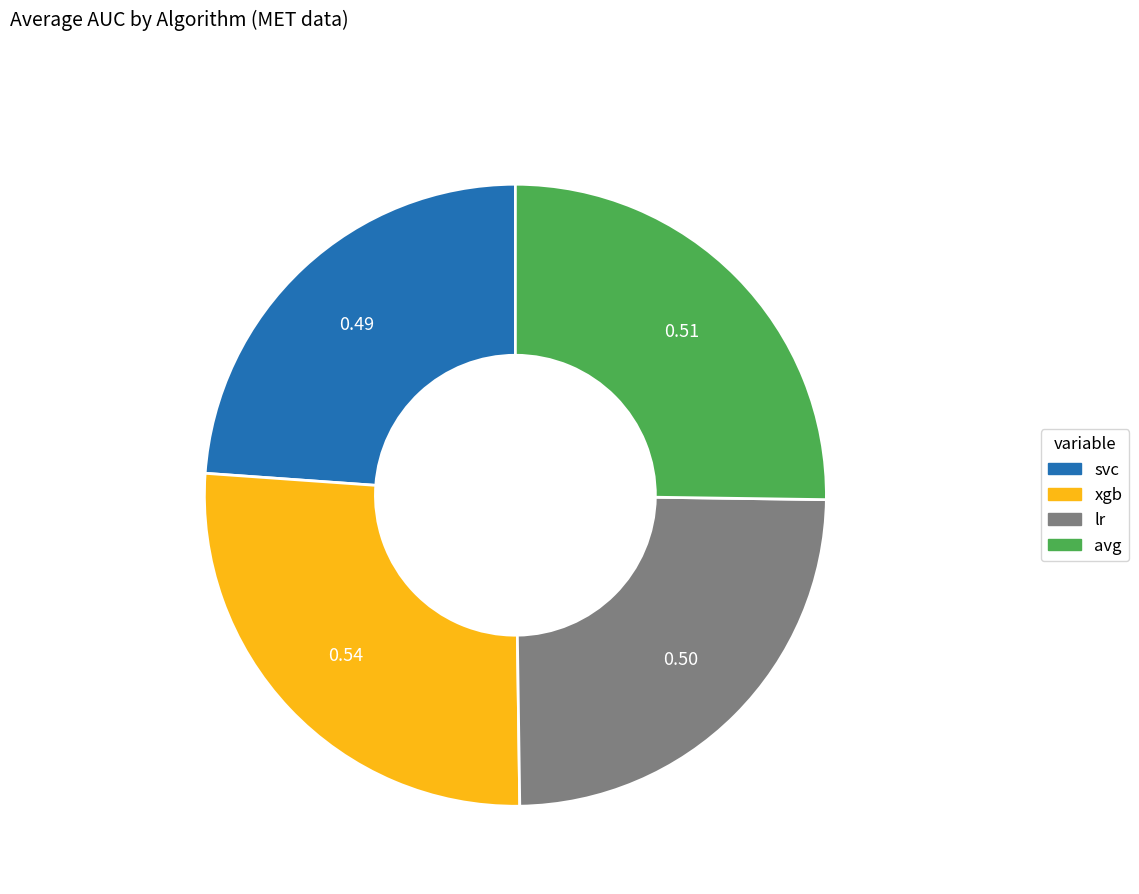

Rank the categories by value from highest to lowest.

xgb, avg, lr, svc